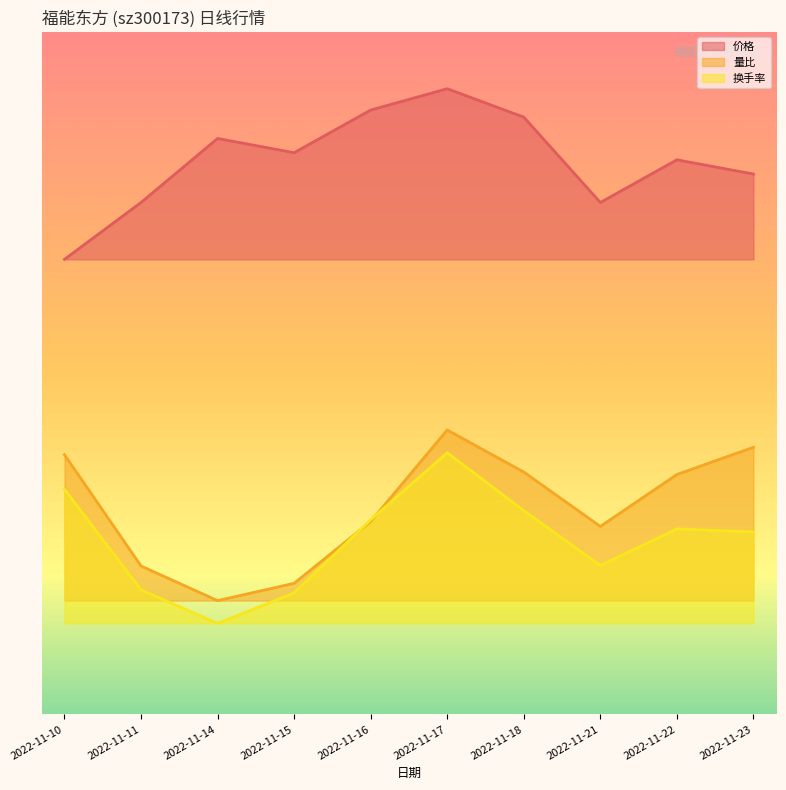

What are all the series names shown in the legend?

价格, 量比, 换手率